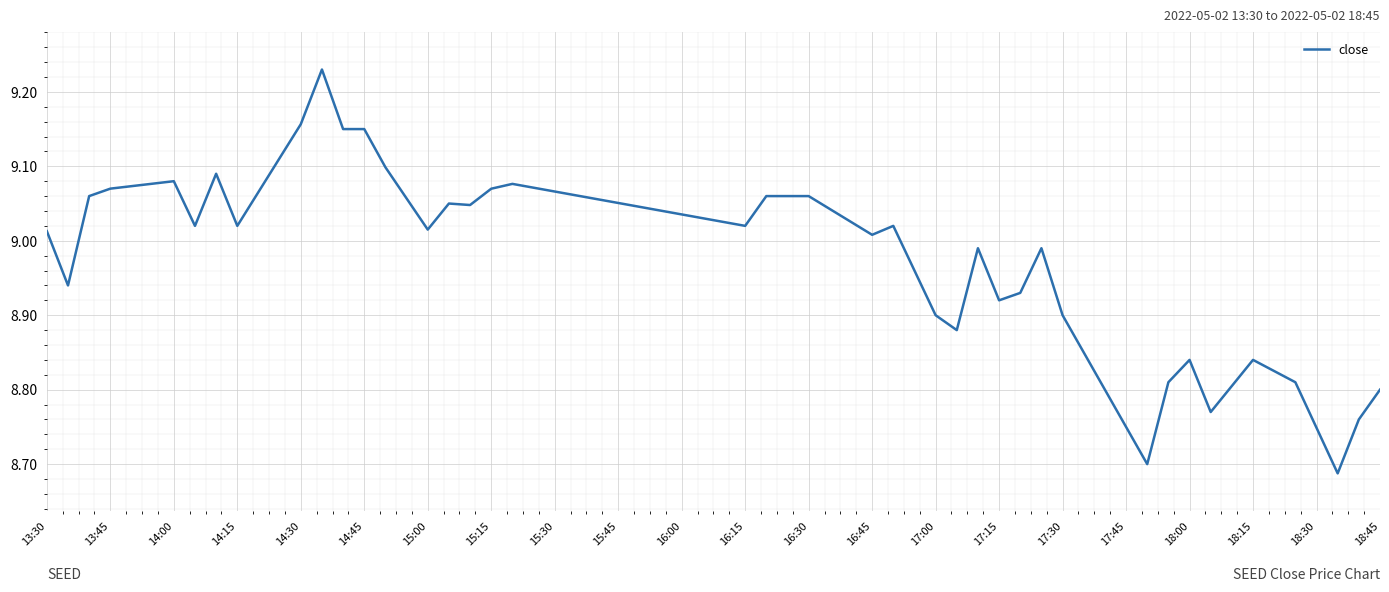

How many categories are shown in the chart?

40